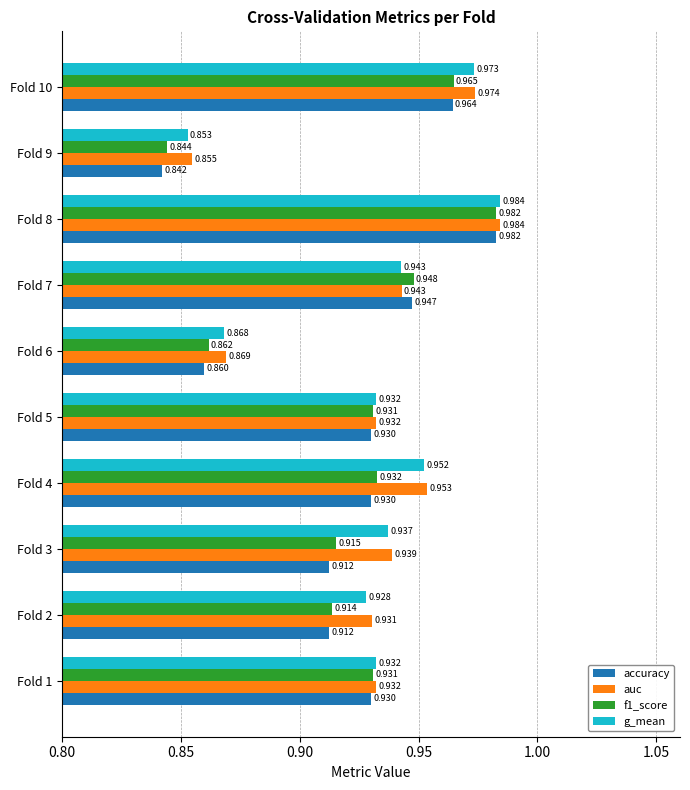

At which label does g_mean reach its peak?

Fold 8